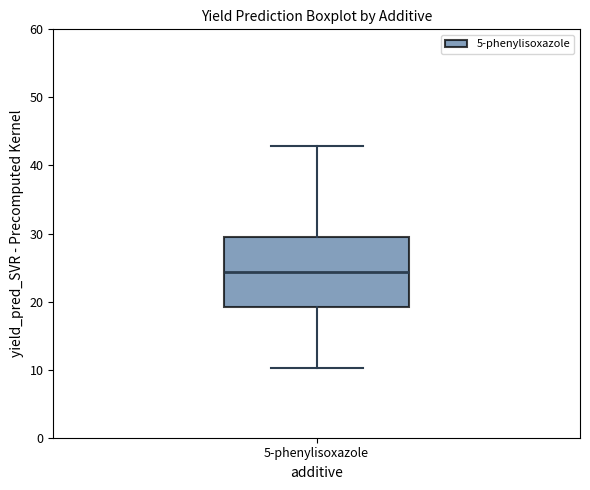

Transcribe this box plot: give where the median line is, the range the box spans, and where the two whiskers end, as read against the y-axis. The values are not printed on the chart, so give them approximately, as read against the axis.

median 24, box 19 to 29, whiskers 10 to 43